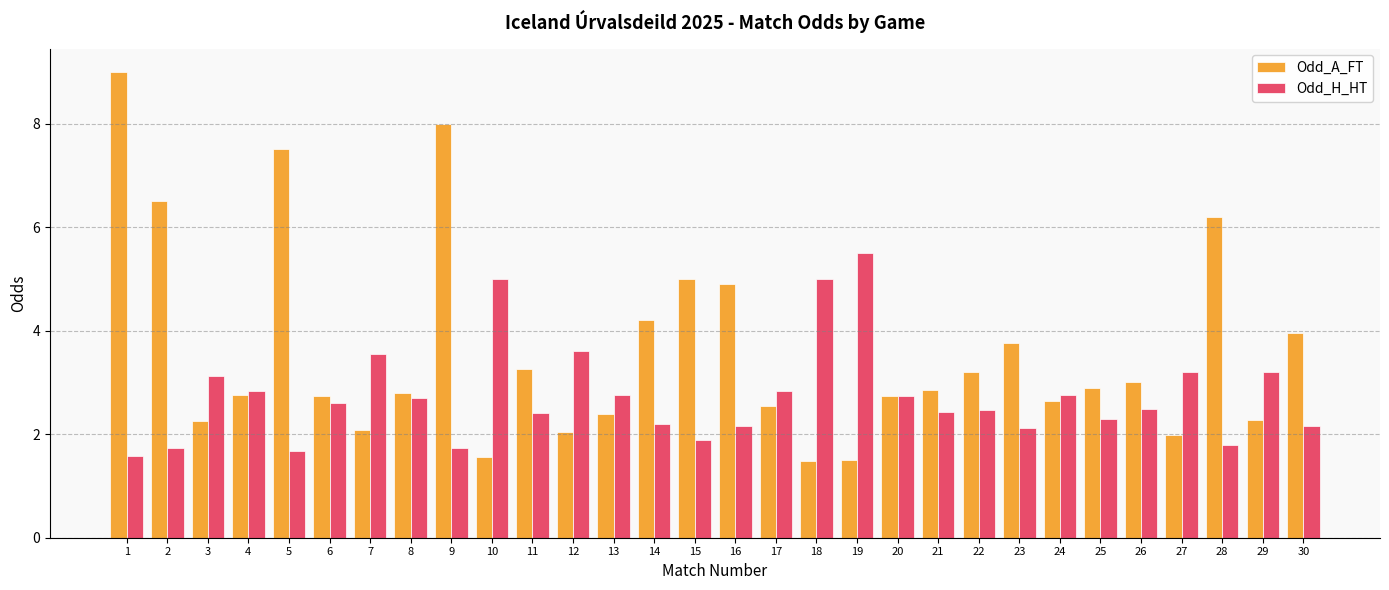

What is the difference between the maximum and minimum values in the Odd_A_FT series?

7.5